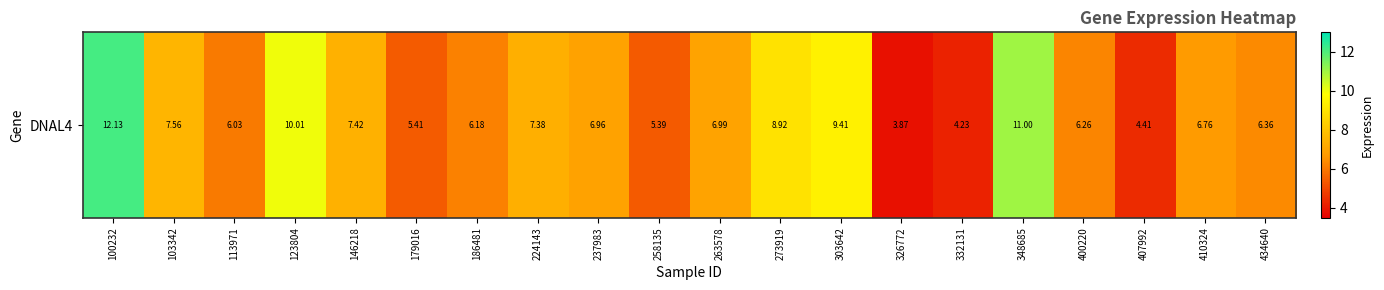

What is the sum of all values?

142.7